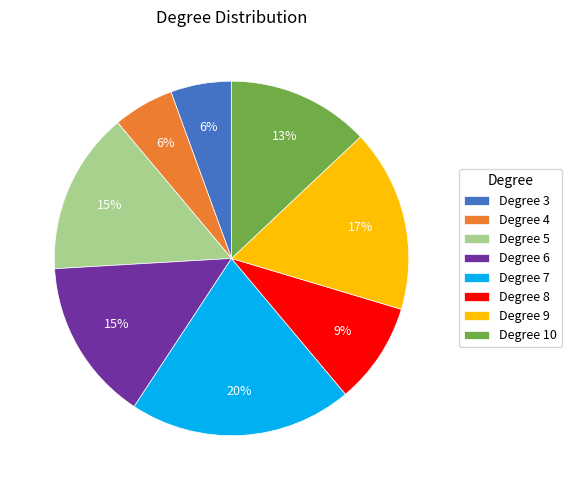

Do Degree 10 and Degree 4 together represent more than half of the pie?

No